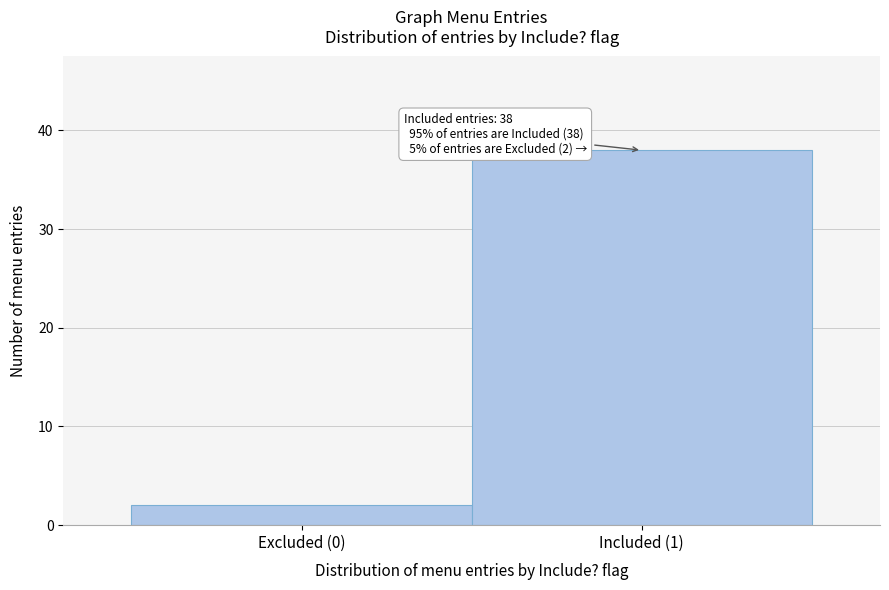

Reading left to right, extract all data points from this chart.

2	38